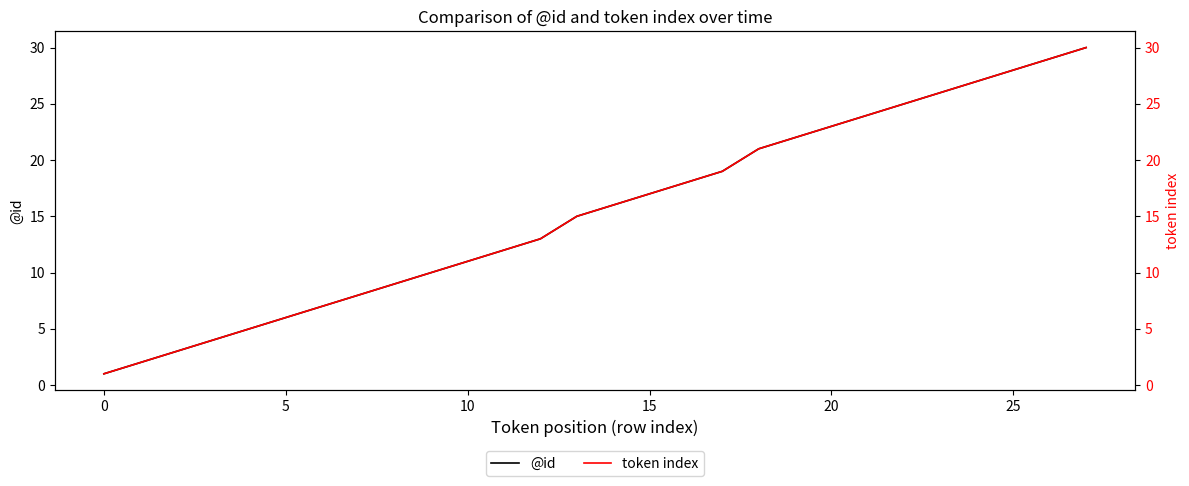

What is the highest value of the @id series?

30